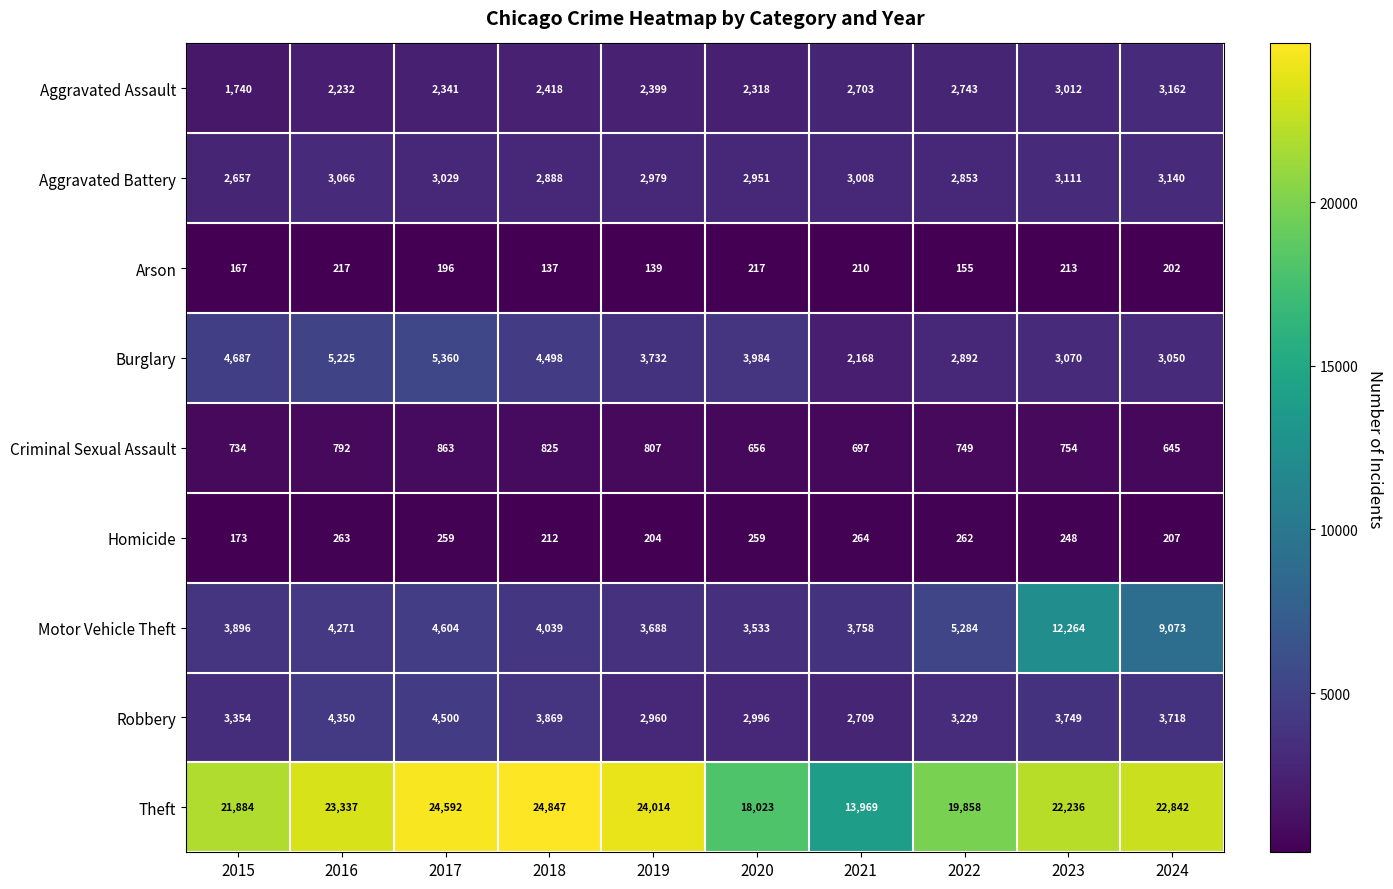

Where is Burglary nearest to the value 3764?

2019